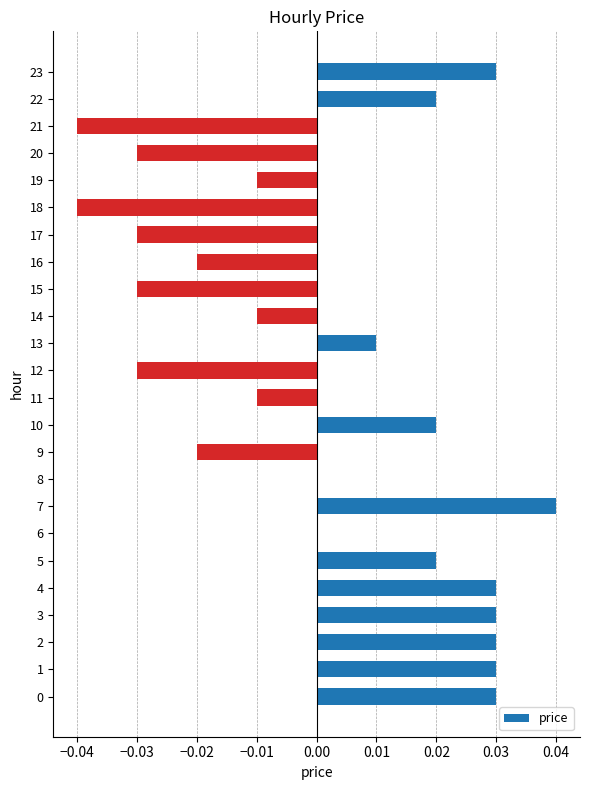

Is it true that the value at 12 is -0.0?

True